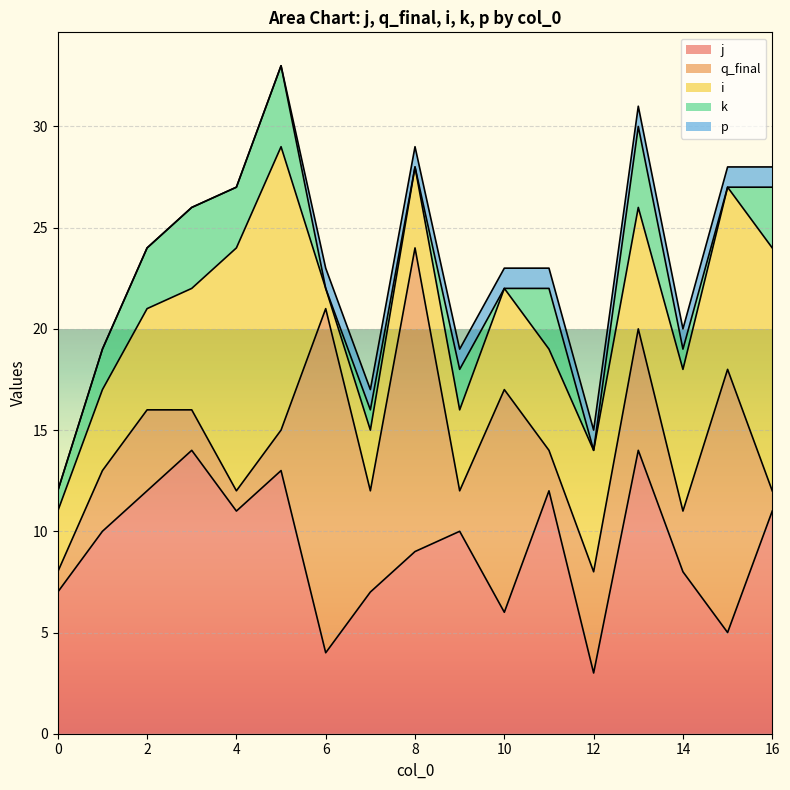

List the series in order of their peak value, lowest first.

p, k, j, i, q_final